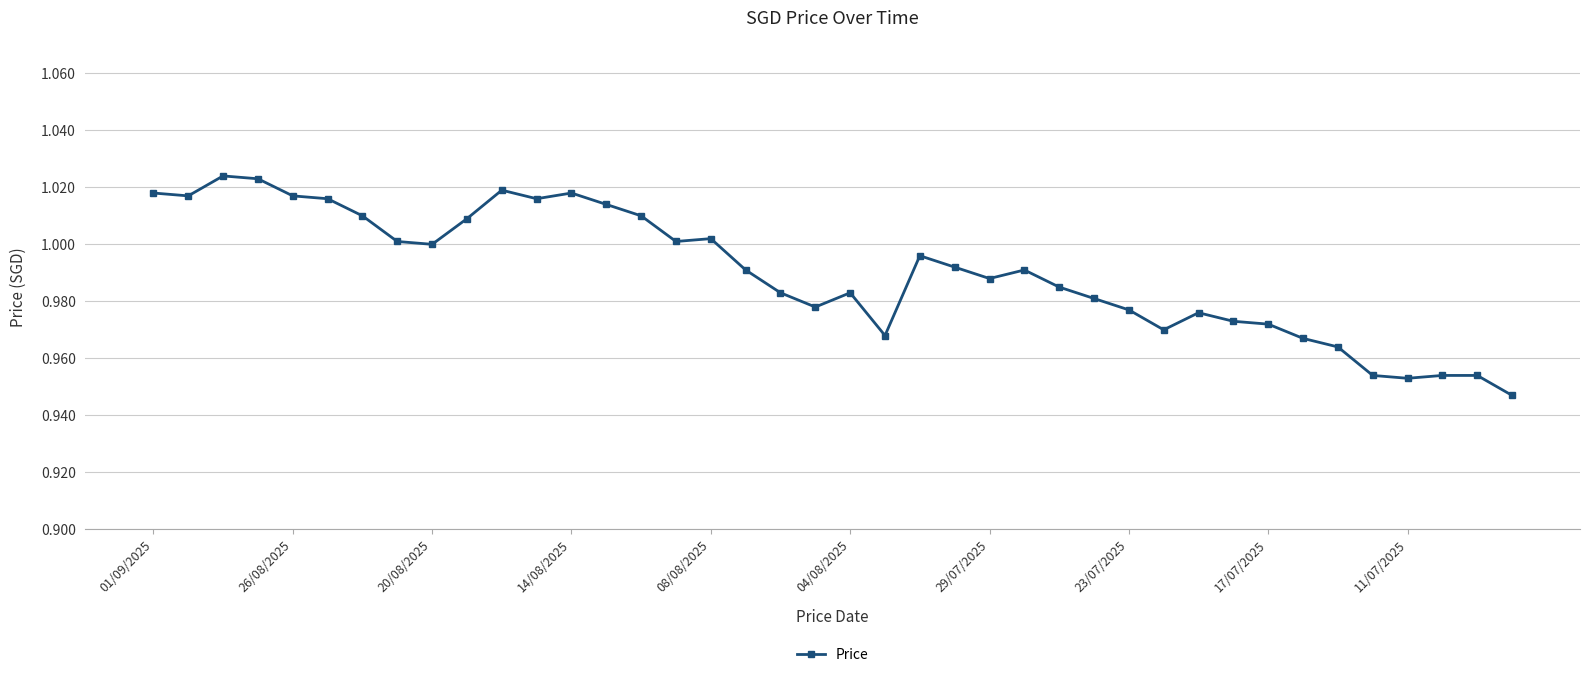

Does the chart have visible grid lines?

Yes